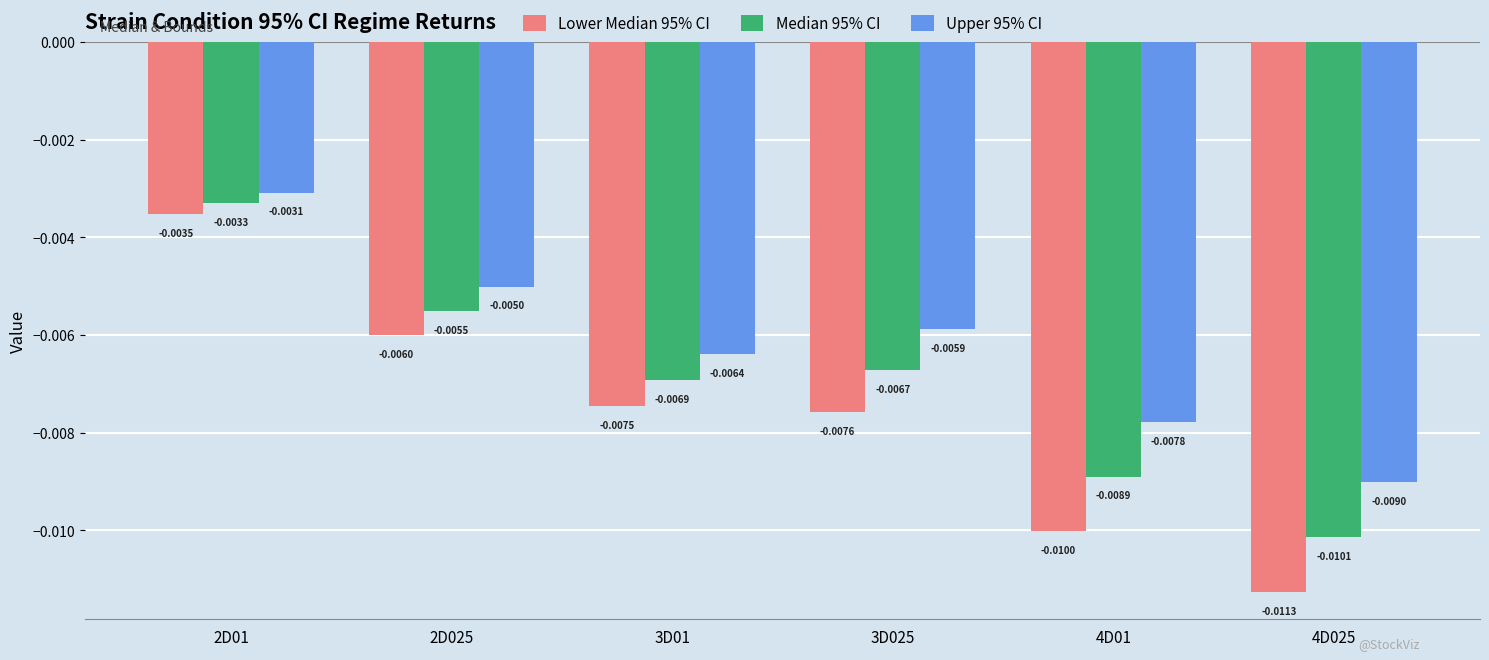

How many groups of bars are there?

6